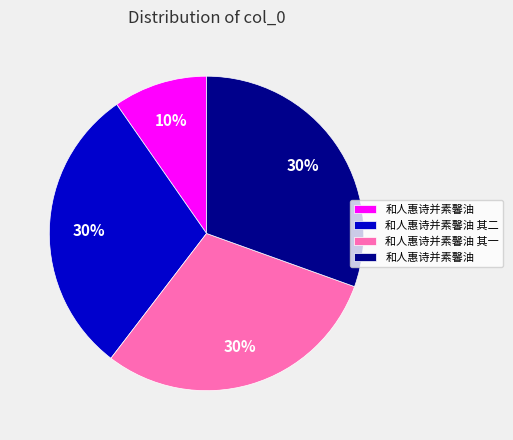

Is there a majority slice in this chart?

No